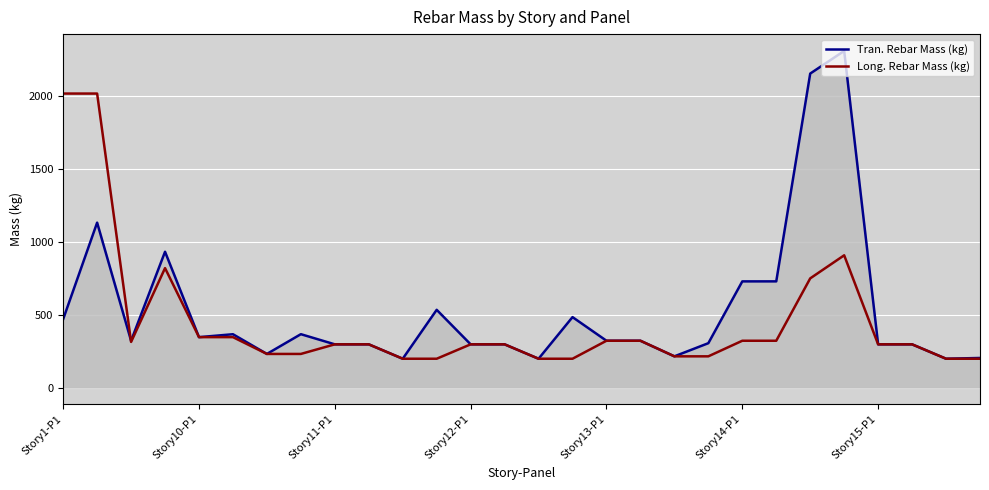

List the series in order of their peak value, lowest first.

Long. Rebar Mass (kg), Tran. Rebar Mass (kg)